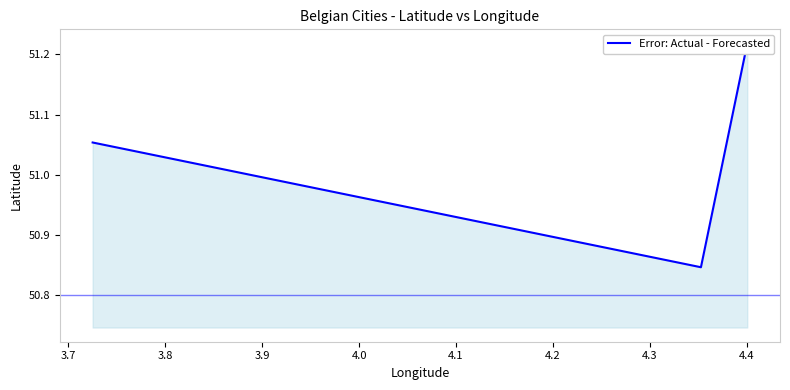

What is the sum of all values?

153.1